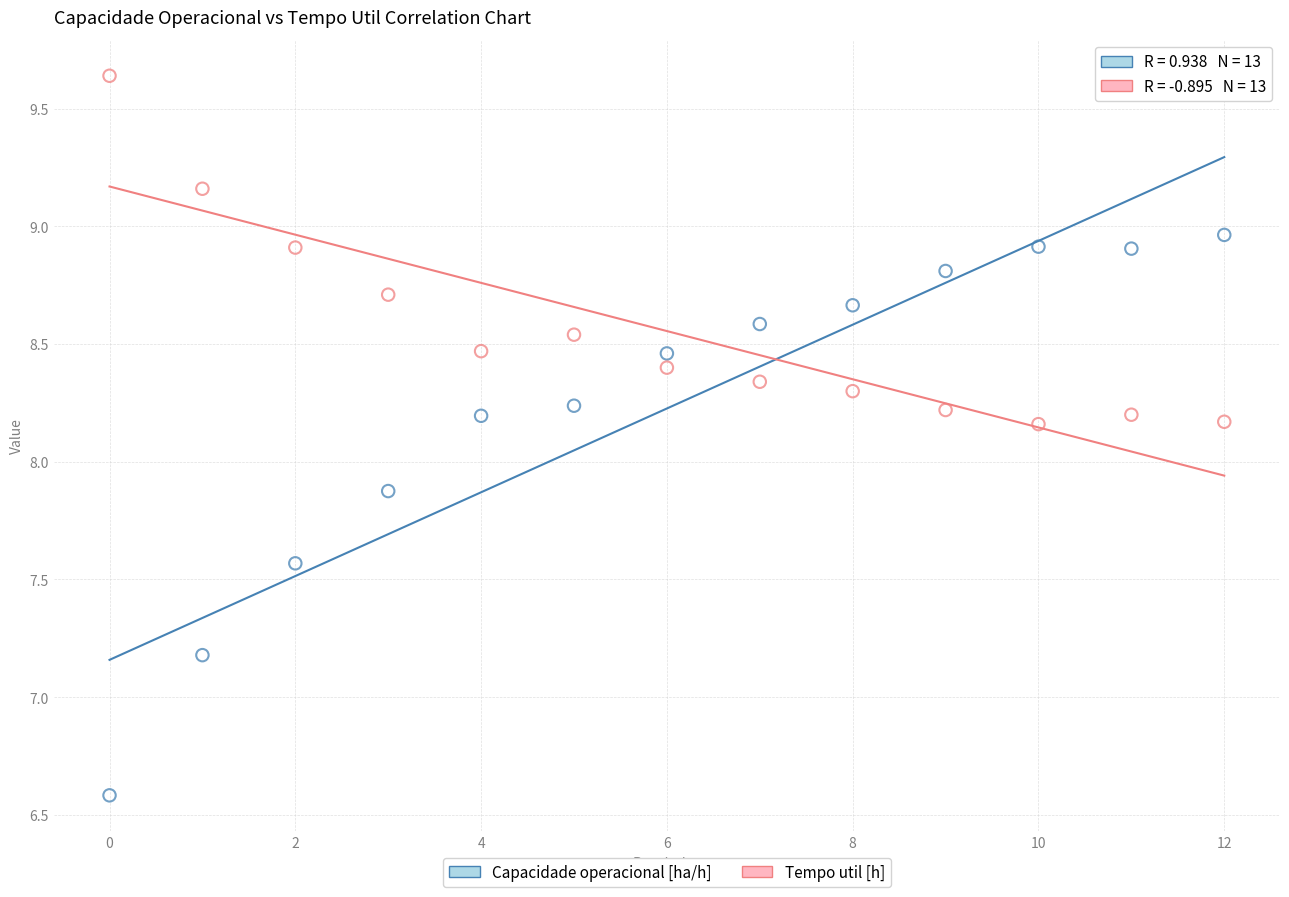

Which series has the largest Y range (max minus min)?

Capacidade operacional [ha/h]